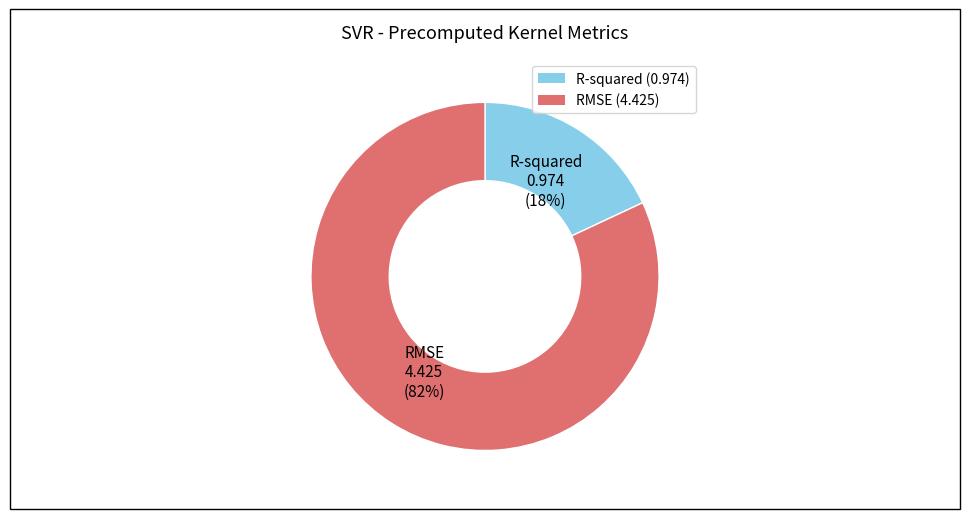

Rank the categories by value from lowest to highest.

R-squared, RMSE